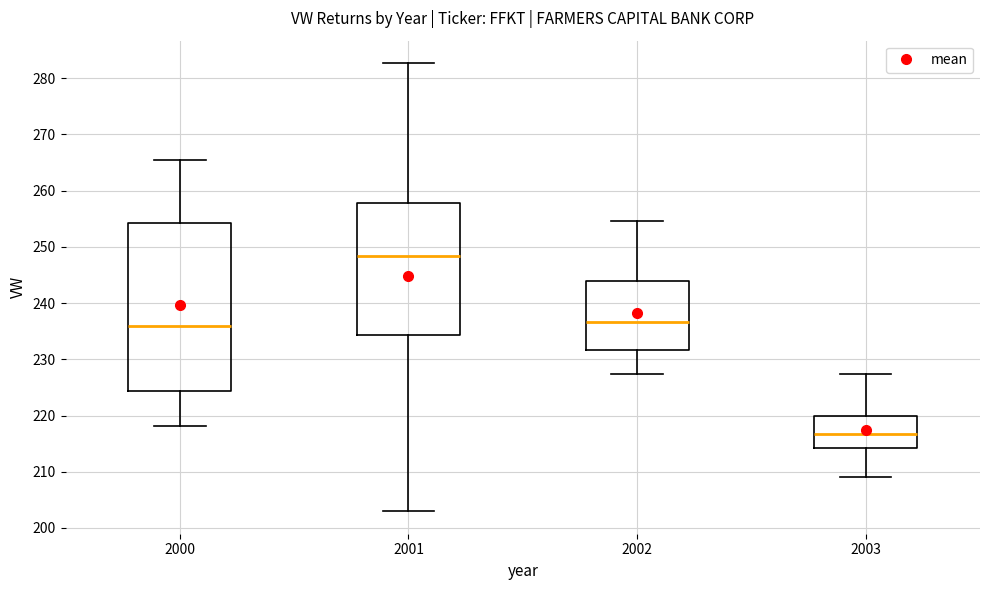

Reading left to right, read every box against the y-axis: the position of its median line, the range the box covers, and the ends of its whiskers. The values are not printed on the chart, so give them approximately, as read against the axis.

2000: median 236, box 224 to 254, whiskers 218 to 265
2001: median 248, box 234 to 258, whiskers 203 to 283
2002: median 237, box 232 to 244, whiskers 227 to 255
2003: median 217, box 214 to 220, whiskers 209 to 227